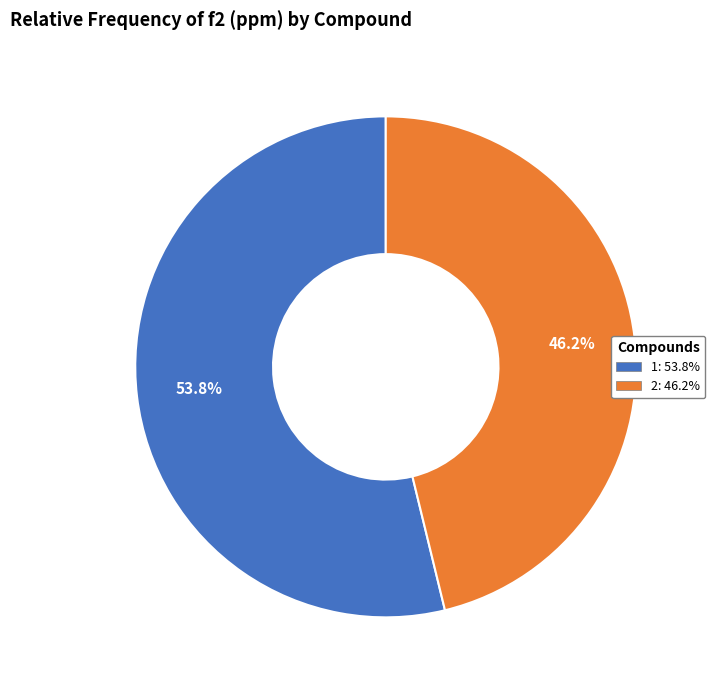

What is the ratio of the value at 1 to the value at 2?

1.2